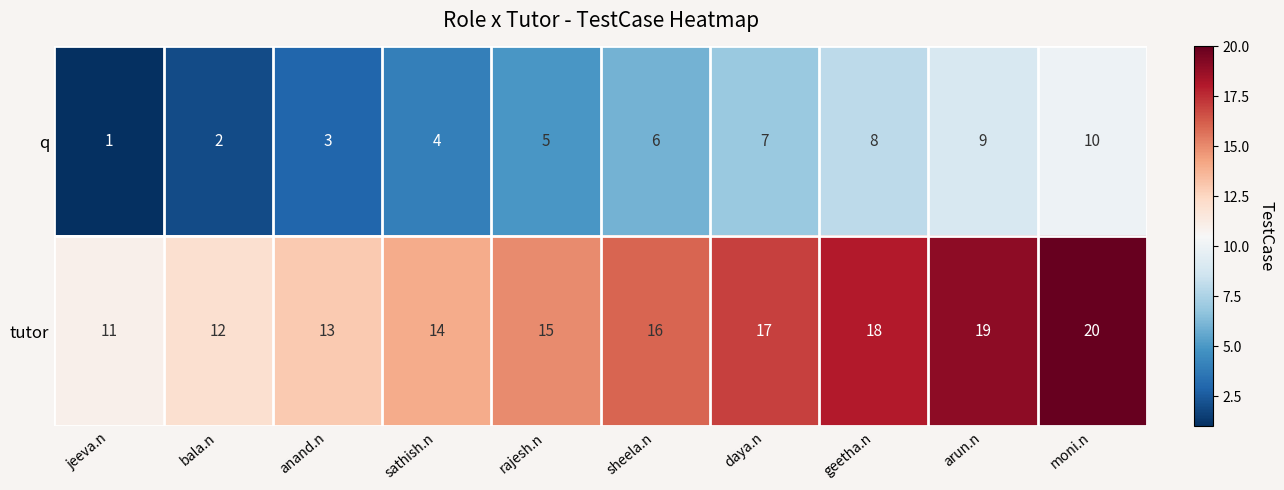

Which series has the largest total across all categories?

tutor